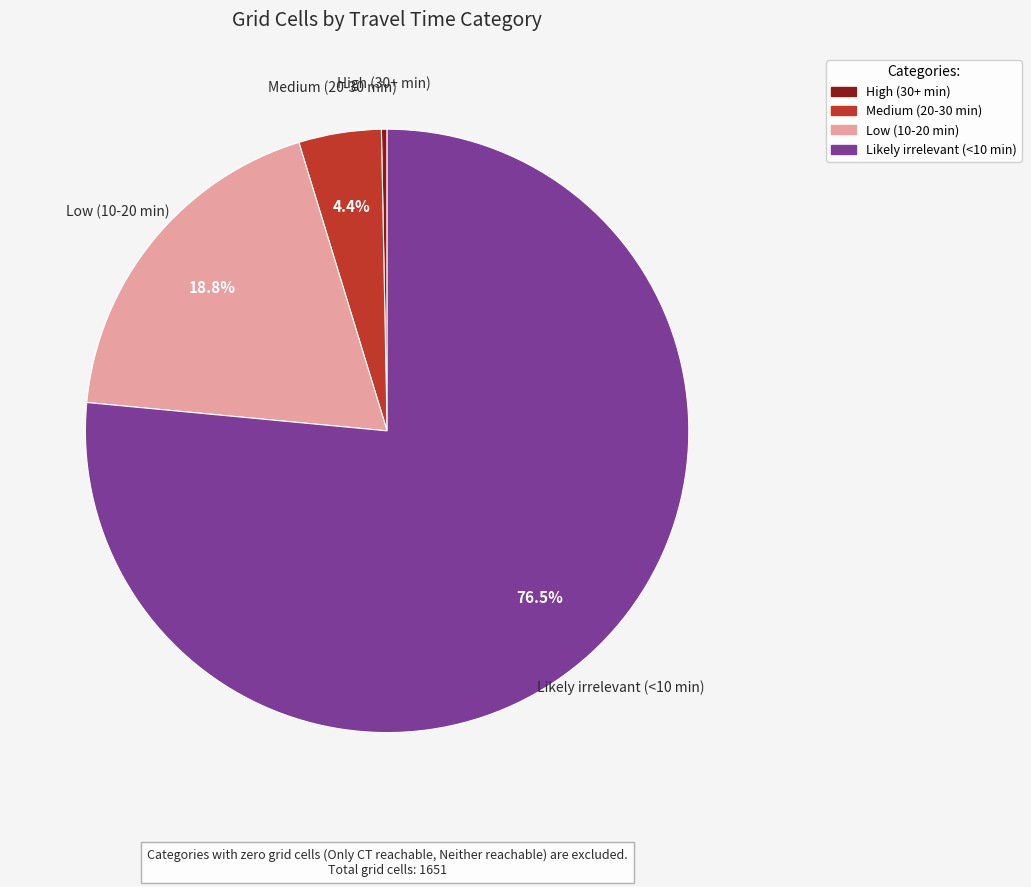

To the nearest percent, what is the average slice percentage?

25%